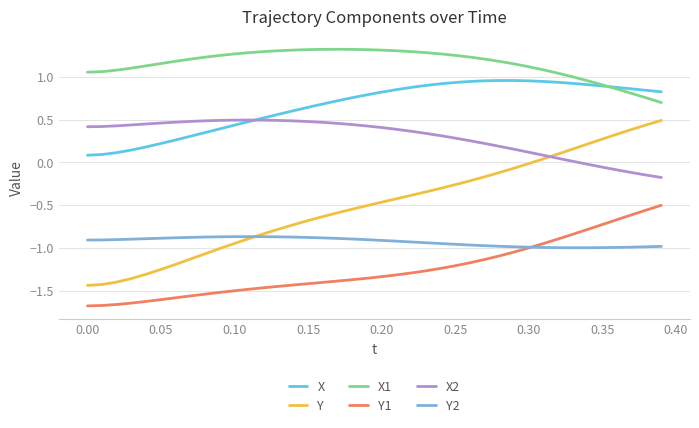

What is the average value of the X series?

0.7